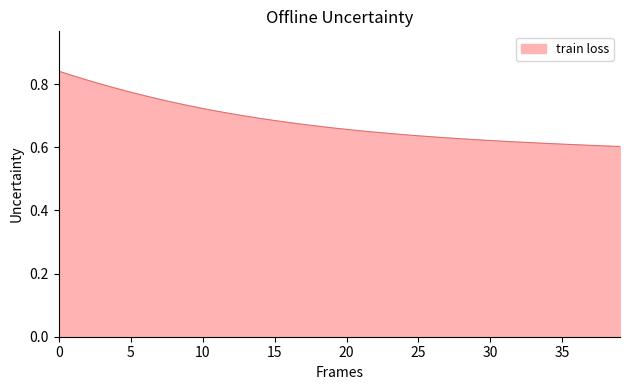

Count the values in the range 0 to 1.

40